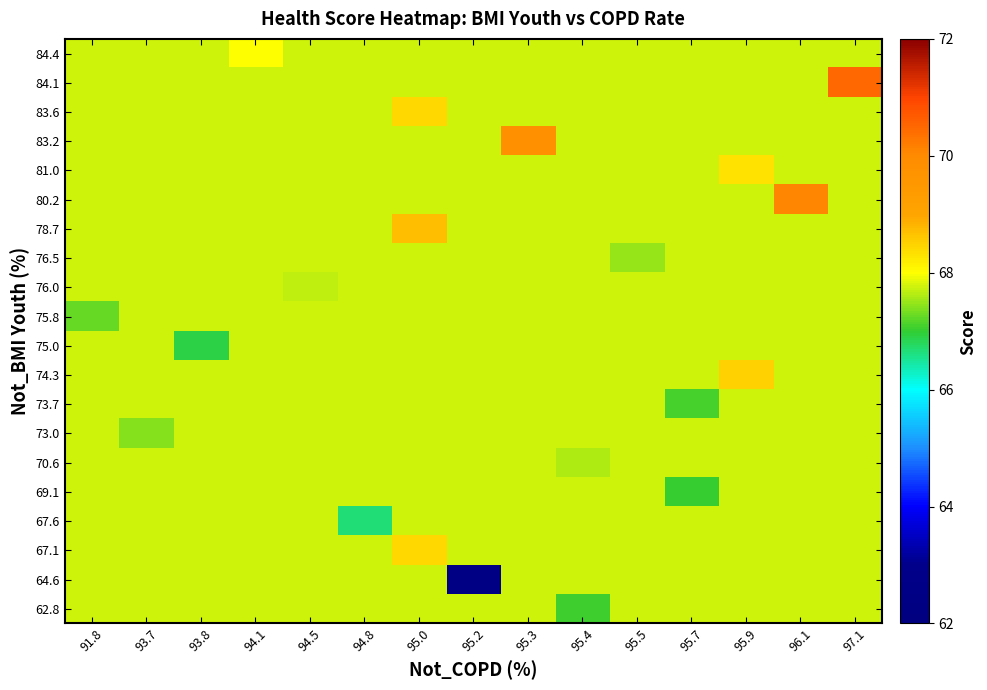

What is the spread (max minus min) of values at 95.2?

5.3